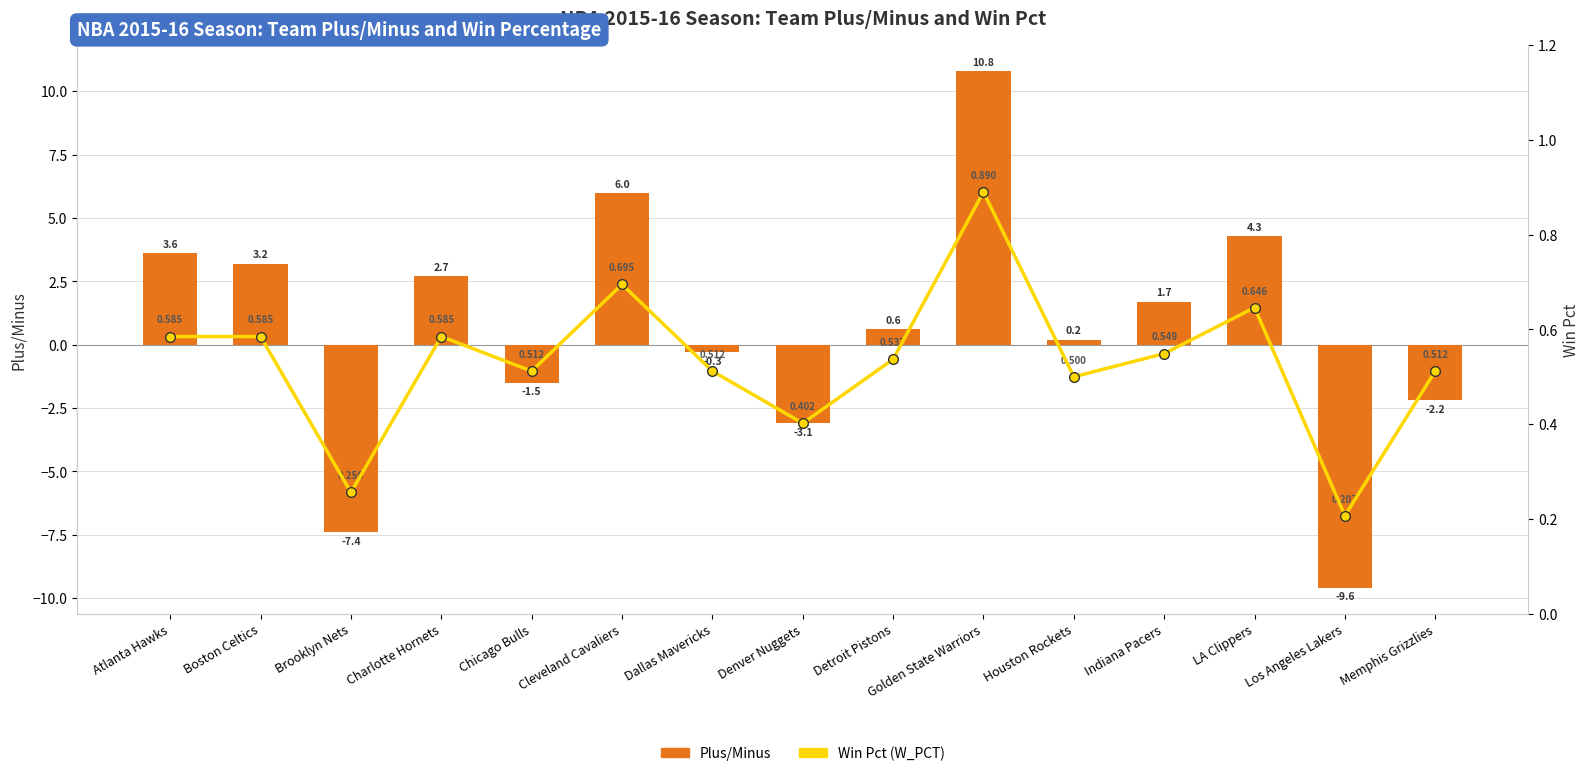

What is the average value of the Win Pct (W_PCT) series?

0.5